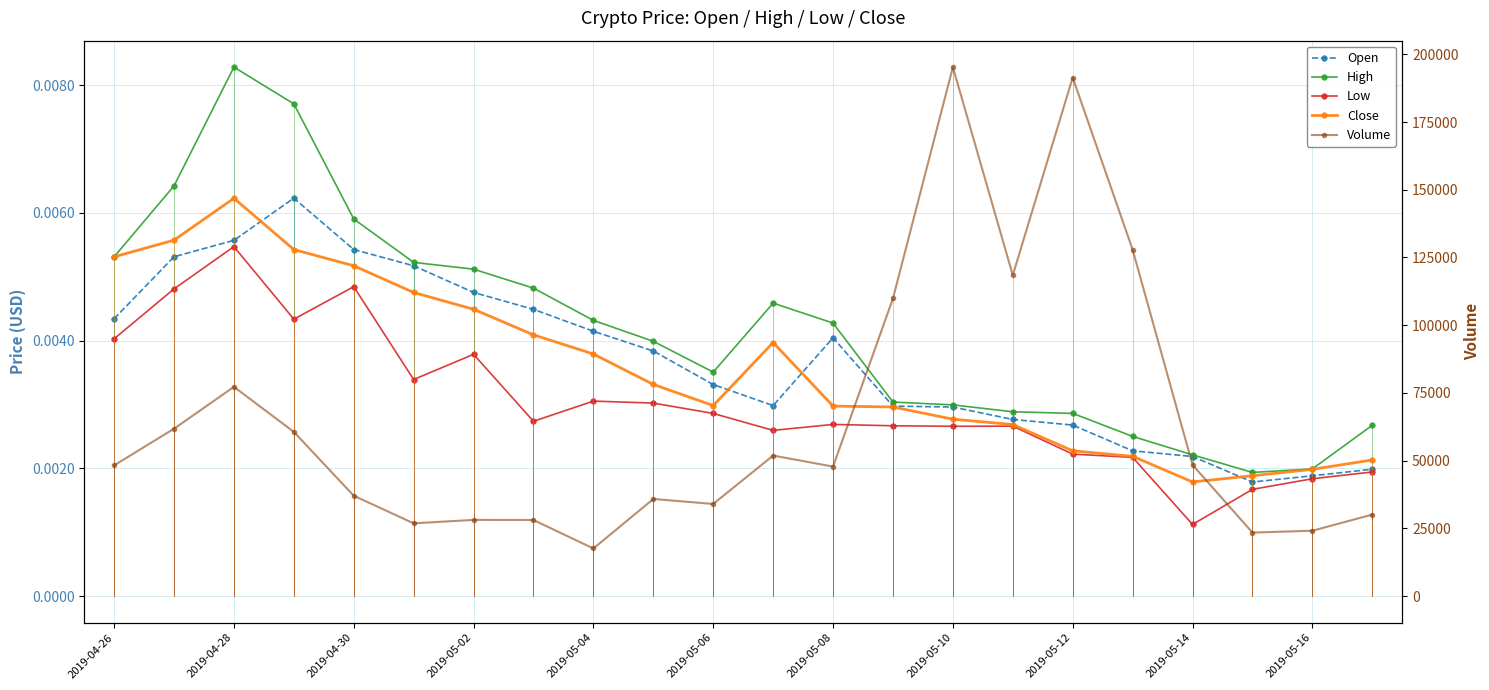

How many lines are shown in the chart?

5